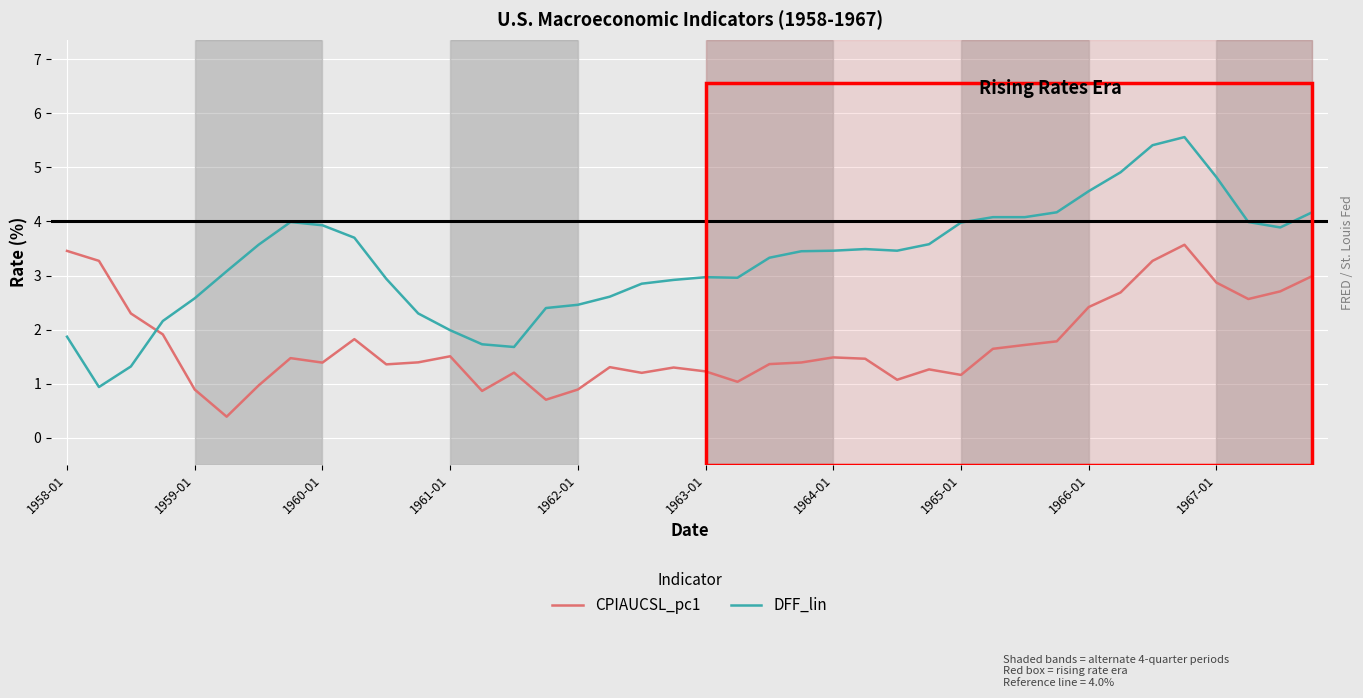

Which series has the largest total across all categories?

DFF_lin